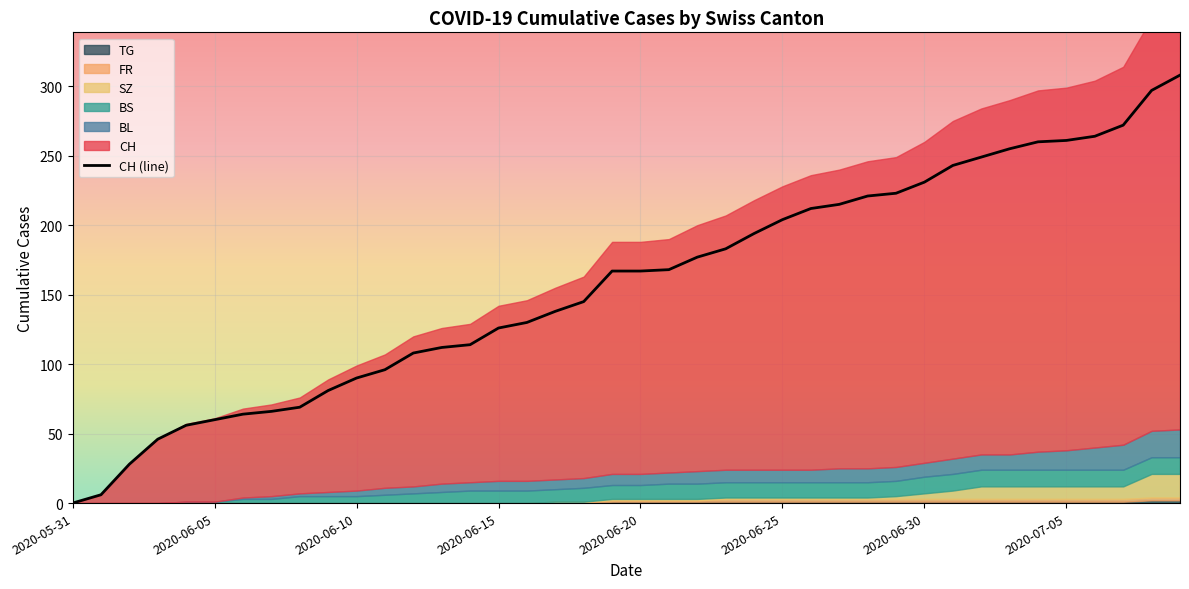

True or false: CH (line) has a value of 334 at 2020-06-30.

False